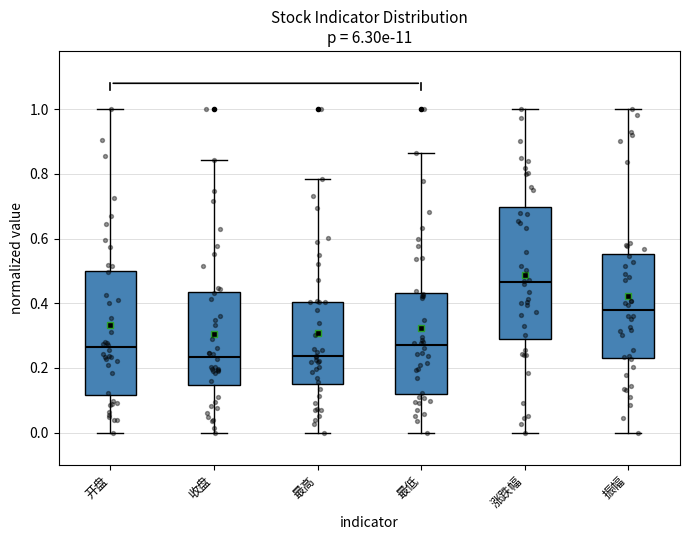

Which box has the highest median line?

涨跌幅